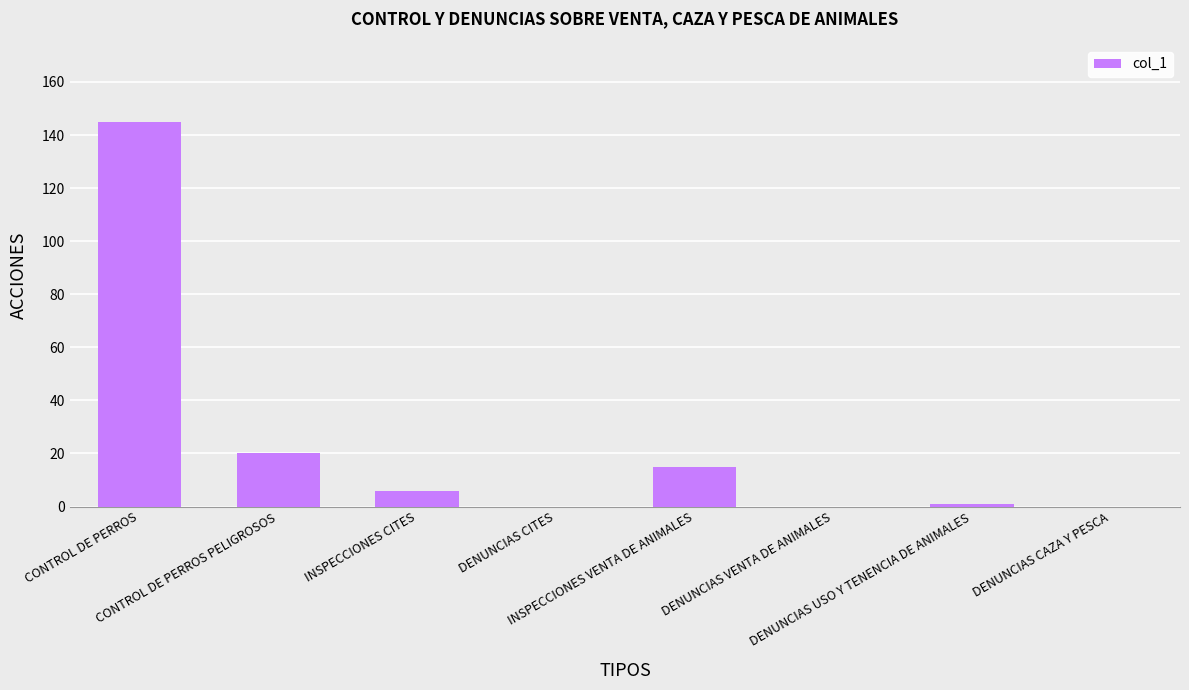

What is the average value?

23